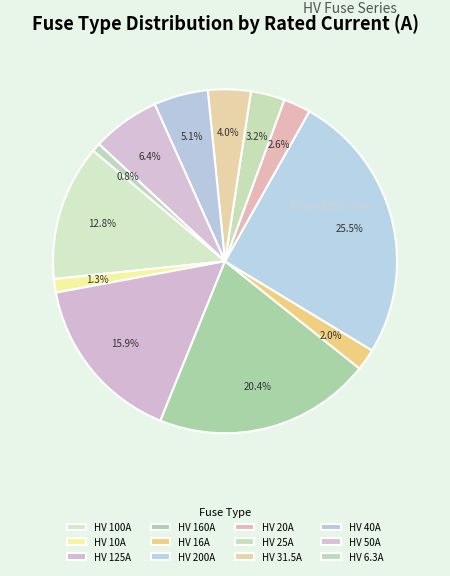

To the nearest percent, what percentage of the pie is HV 40A?

5%